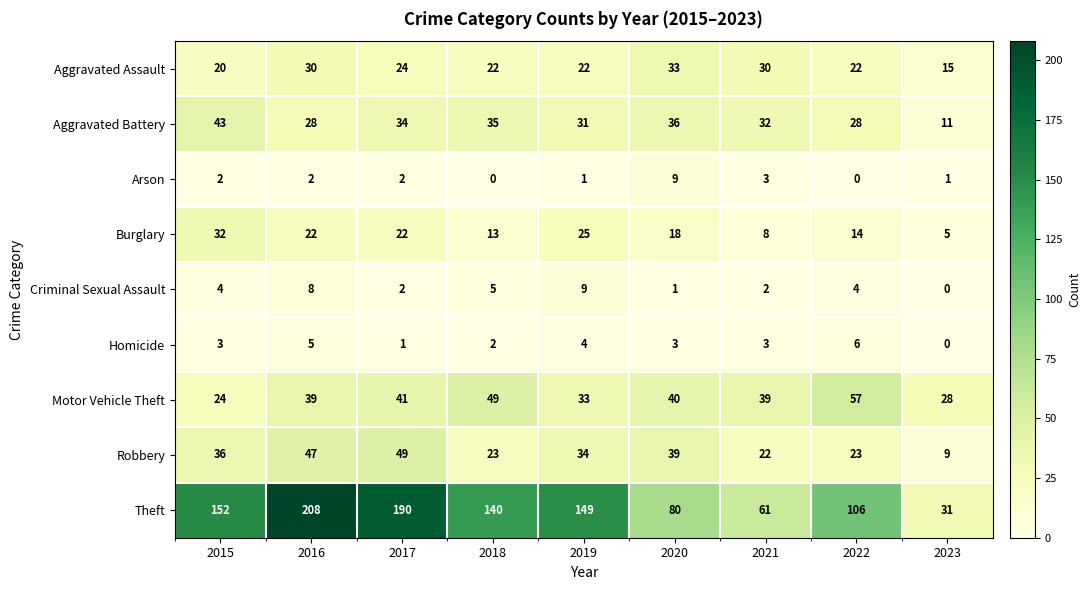

What is the spread (max minus min) of values at 2023?

31